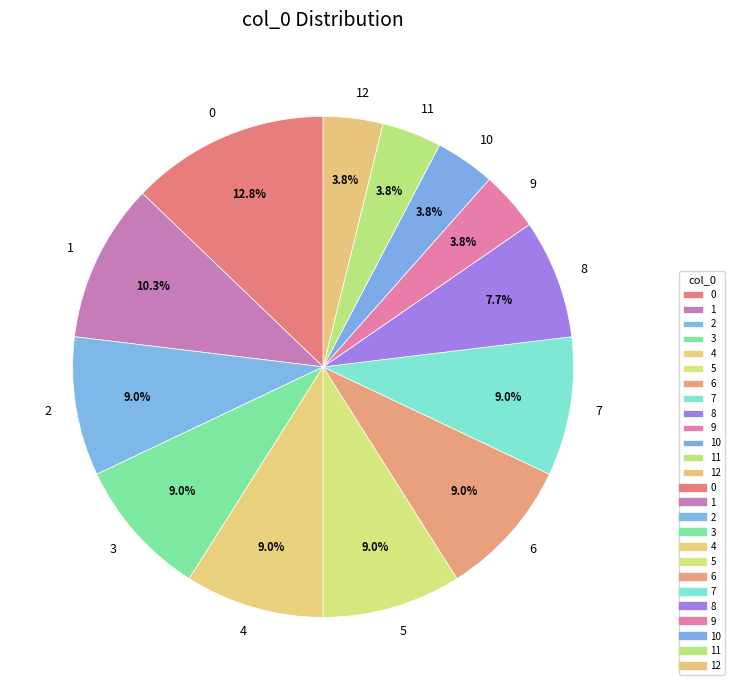

Is there a majority slice in this chart?

No